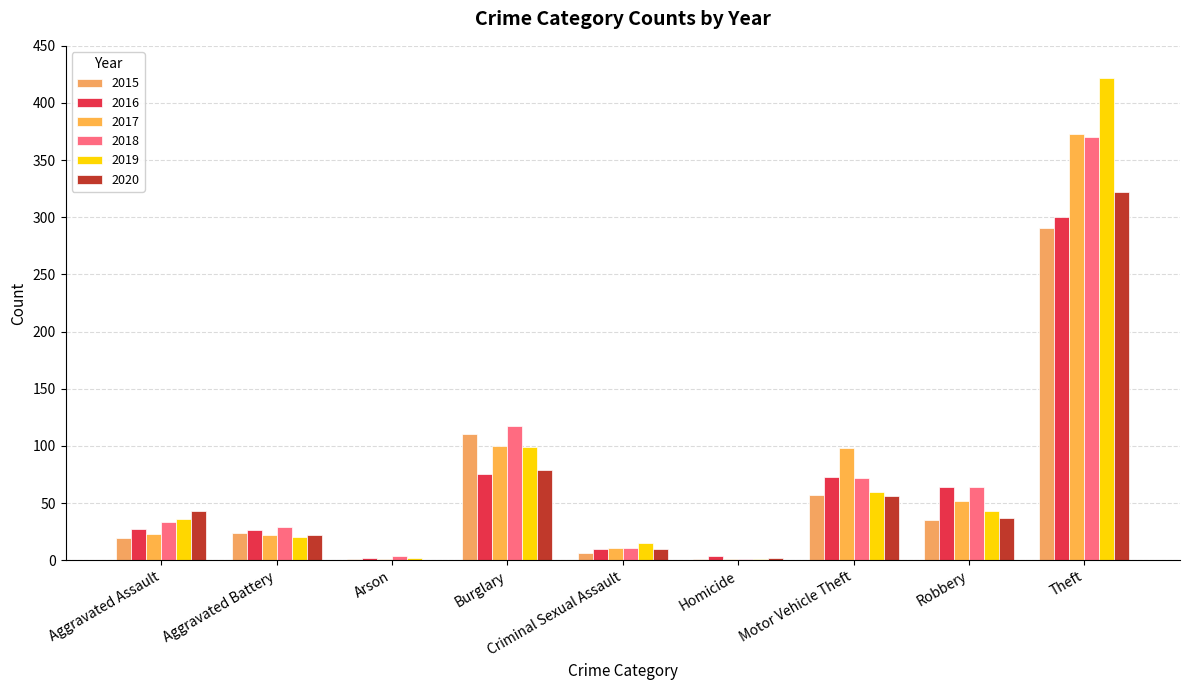

Reading left to right, what are all the values shown in this chart?

2015: 19	24	1	110	6	1	57	35	291
2016: 27	26	2	75	10	4	73	64	300
2017: 23	22	1	100	11	1	98	52	373
2018: 33	29	4	117	11	1	72	64	370
2019: 36	20	2	99	15	1	60	43	422
2020: 43	22	0	79	10	2	56	37	322